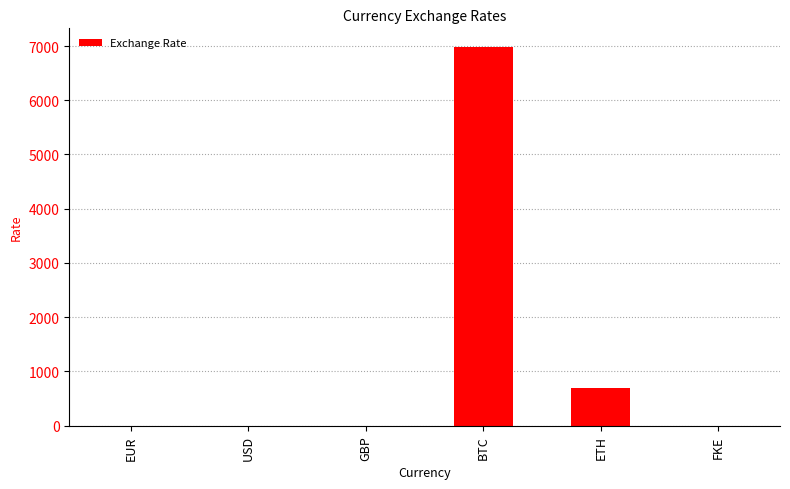

What is the maximum value shown in the chart?

6977.1